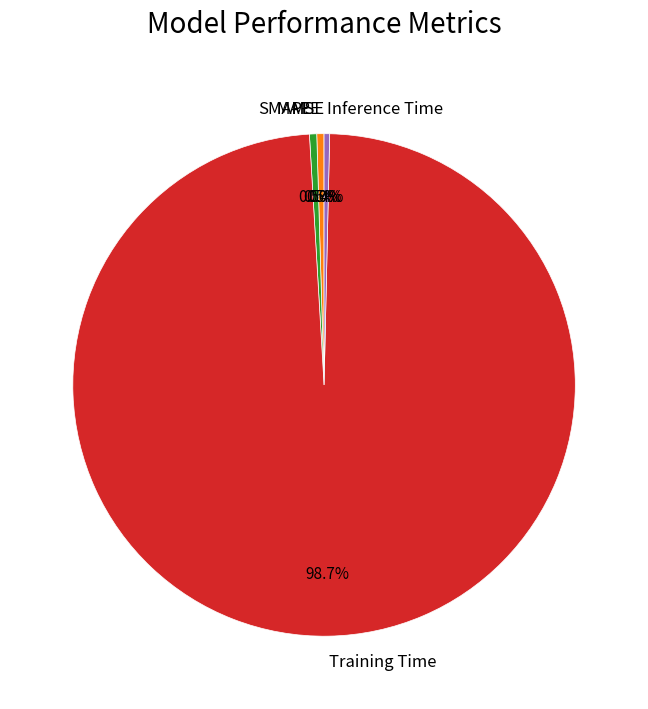

Which slice is the largest?

Training Time